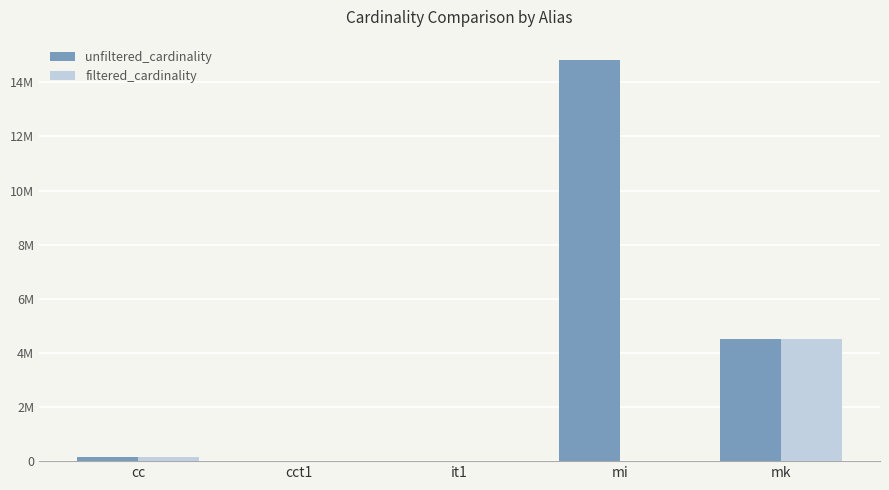

Are the bars horizontal?

No